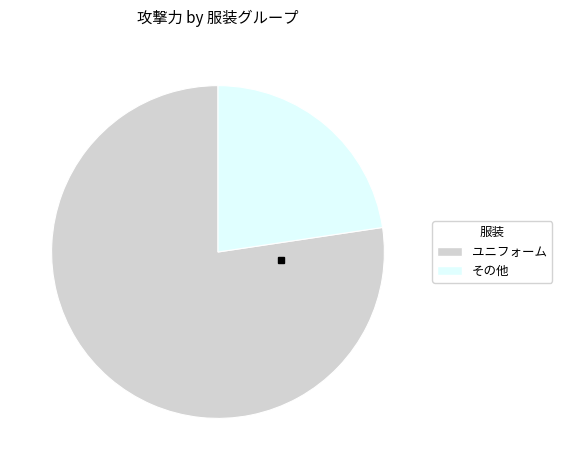

Rank the categories by value from lowest to highest.

その他, ユニフォーム